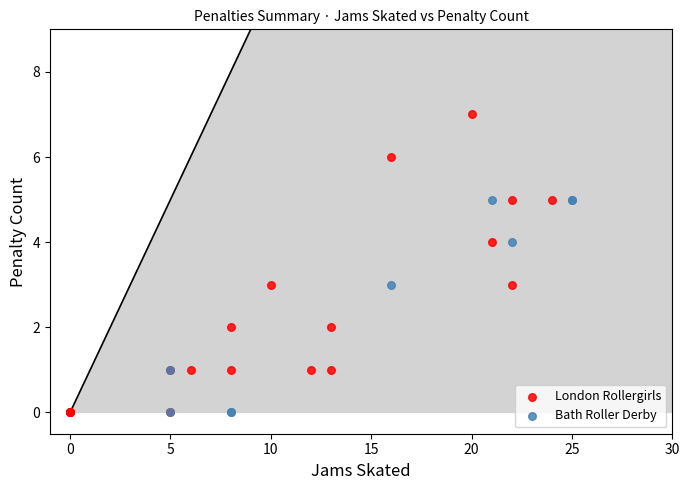

Which series contains the highest Y value?

London Rollergirls